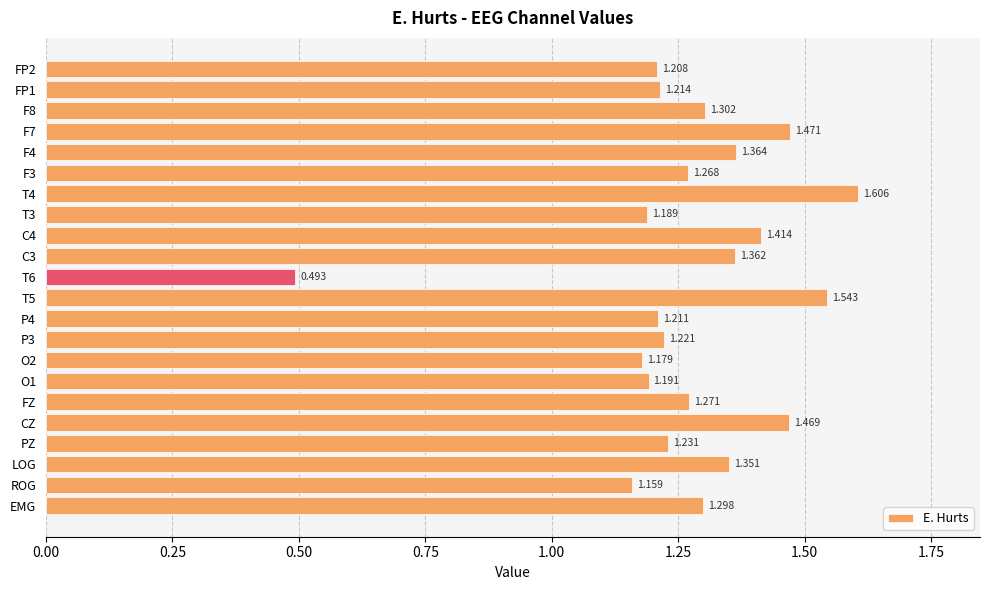

Rank the categories by value from highest to lowest.

T4, T5, F7, CZ, C4, F4, C3, LOG, F8, EMG, FZ, F3, PZ, P3, FP1, P4, FP2, O1, T3, O2, ROG, T6